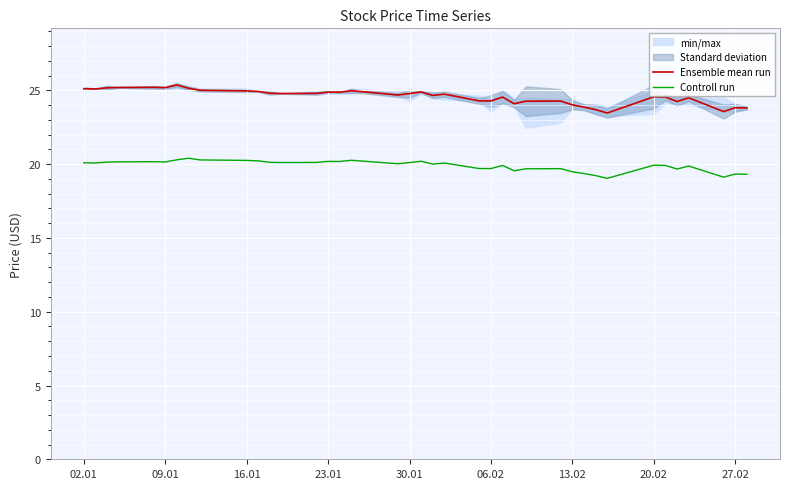

How many data points in Controll run are less than 20?

17